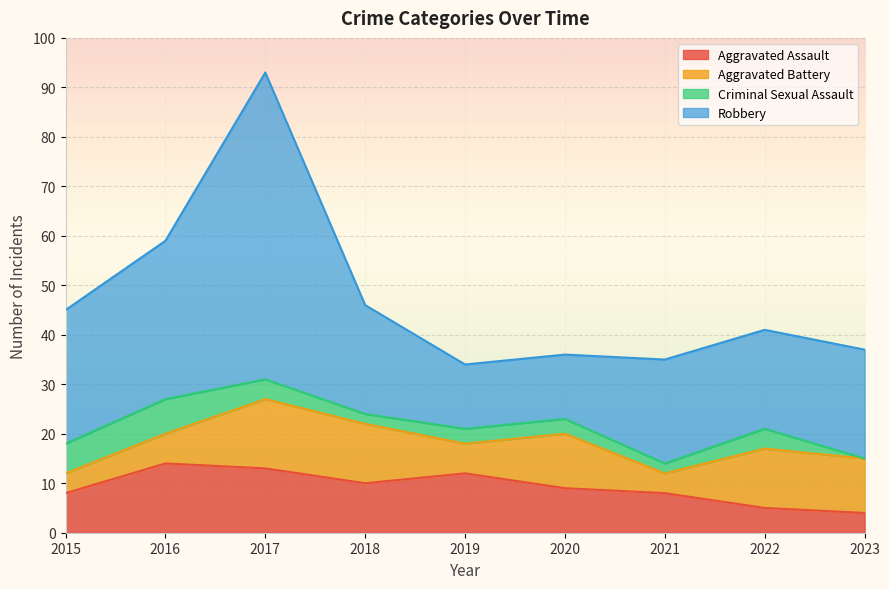

Reading left to right, transcribe all the data shown in this chart.

Aggravated Assault: 8	14	13	10	12	9	8	5	4
Aggravated Battery: 4	6	14	12	6	11	4	12	11
Criminal Sexual Assault: 6	7	4	2	3	3	2	4	0
Robbery: 27	32	62	22	13	13	21	20	22